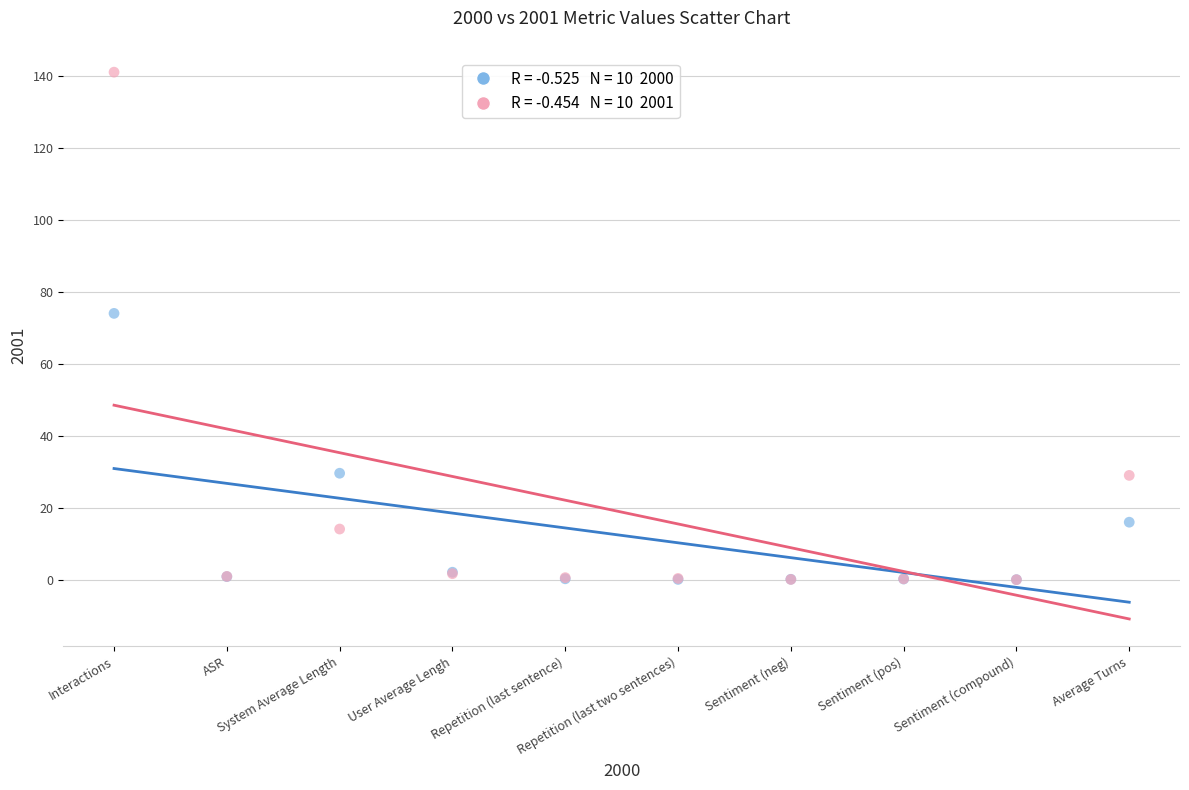

Across all series, what Y value is closest to 70?

74.0